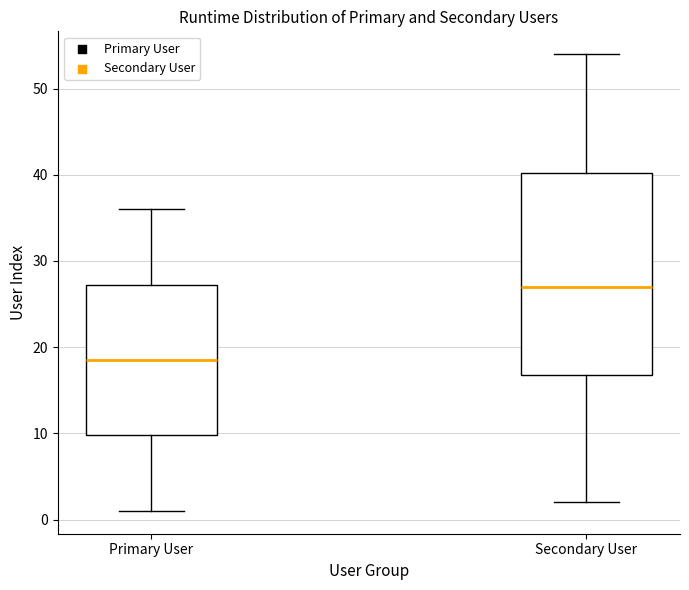

Which box's median line is the lowest?

Primary User